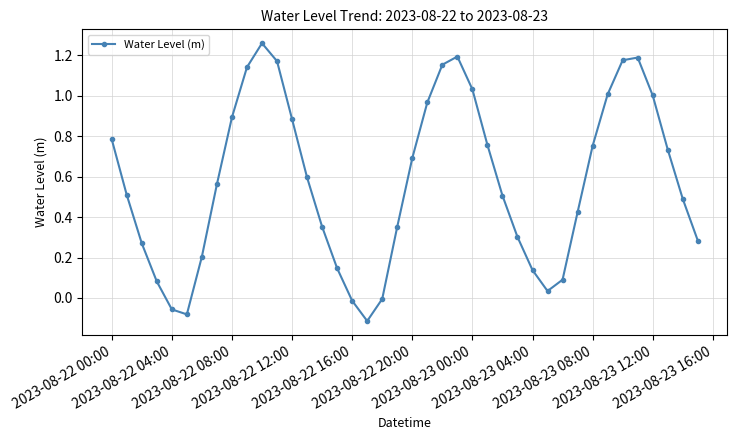

How many interior local peaks (higher than both neighbors) does the data have?

3